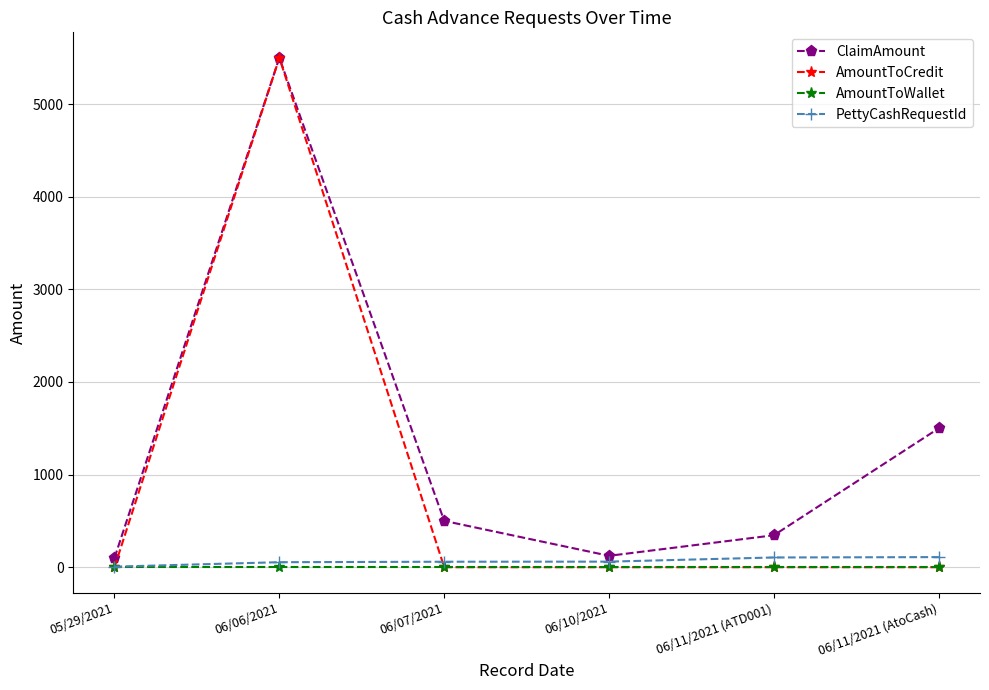

What is the value of the ClaimAmount point at the 3rd from the left?

500